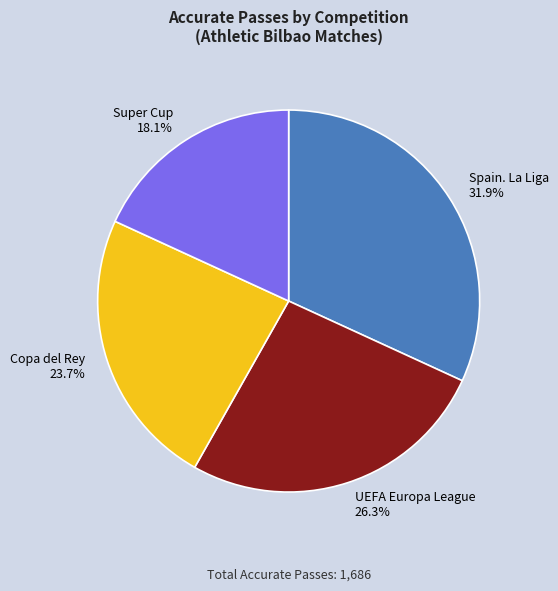

What is the total percentage of Copa del Rey and UEFA Europa League?

50.0%